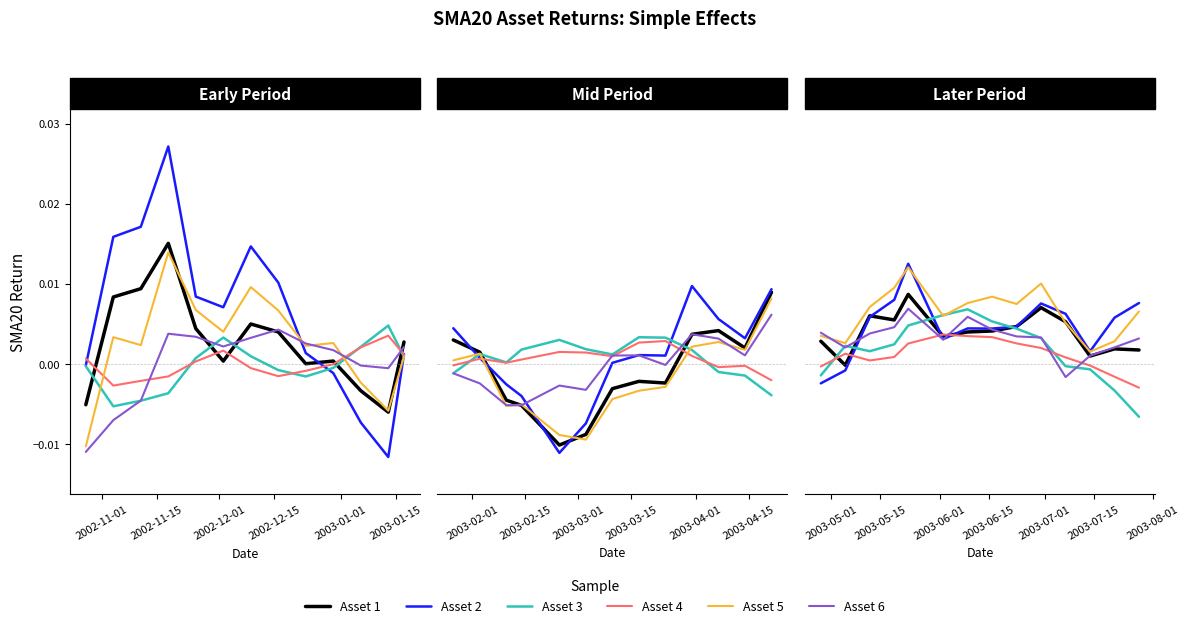

What is the label of the 10th point from the right?

2003-01-01